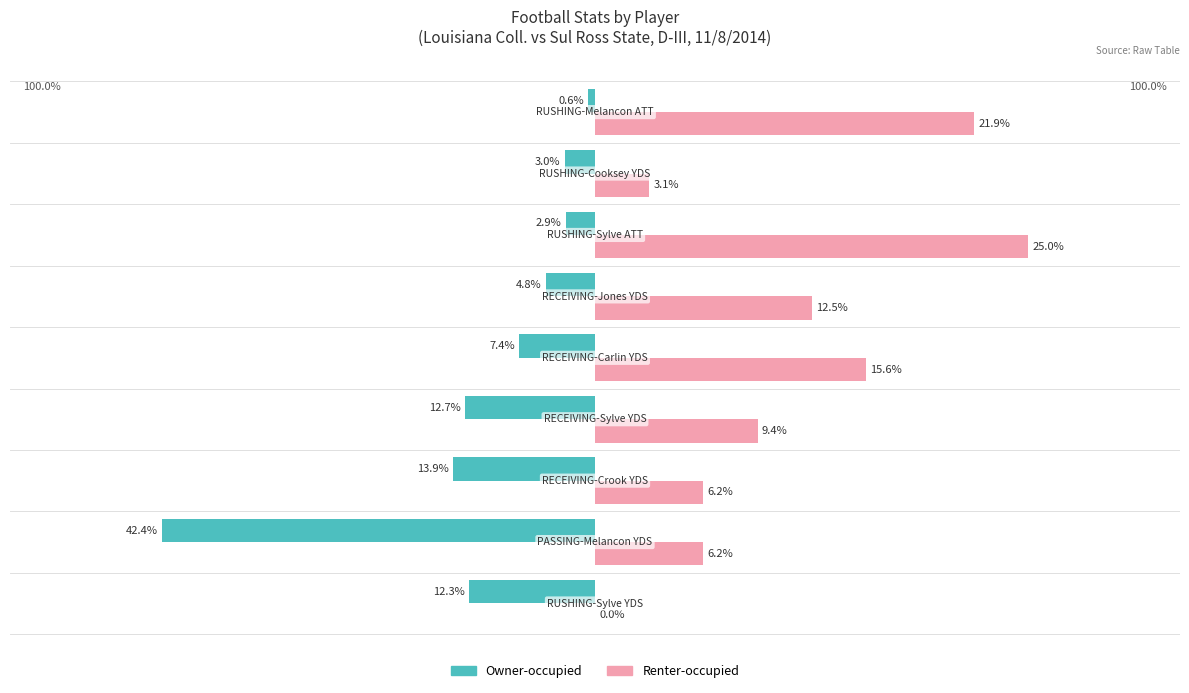

What are all the series names shown in the legend?

Owner-occupied, Renter-occupied